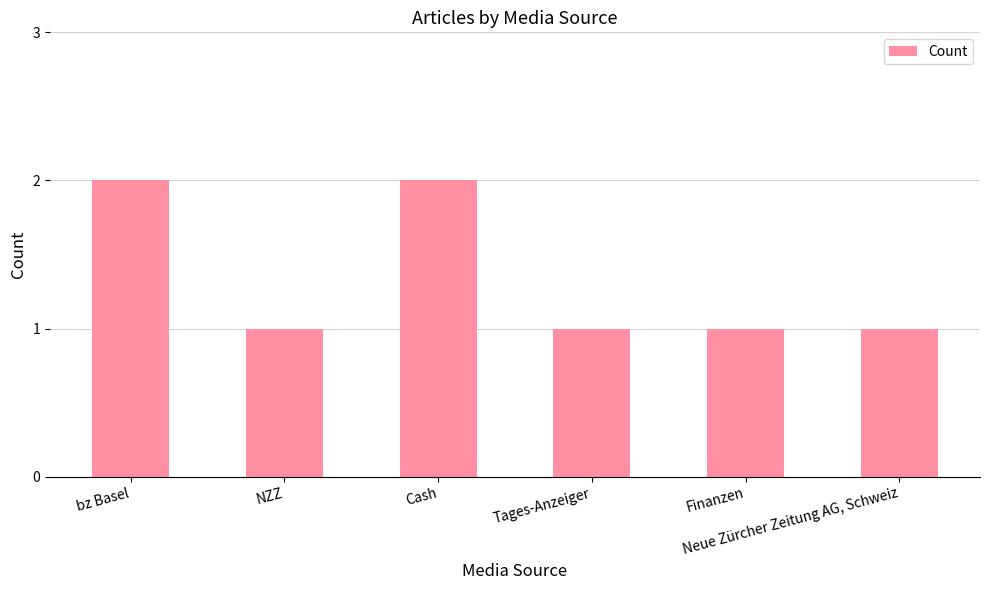

What is the value of the 3rd bar from the left?

2